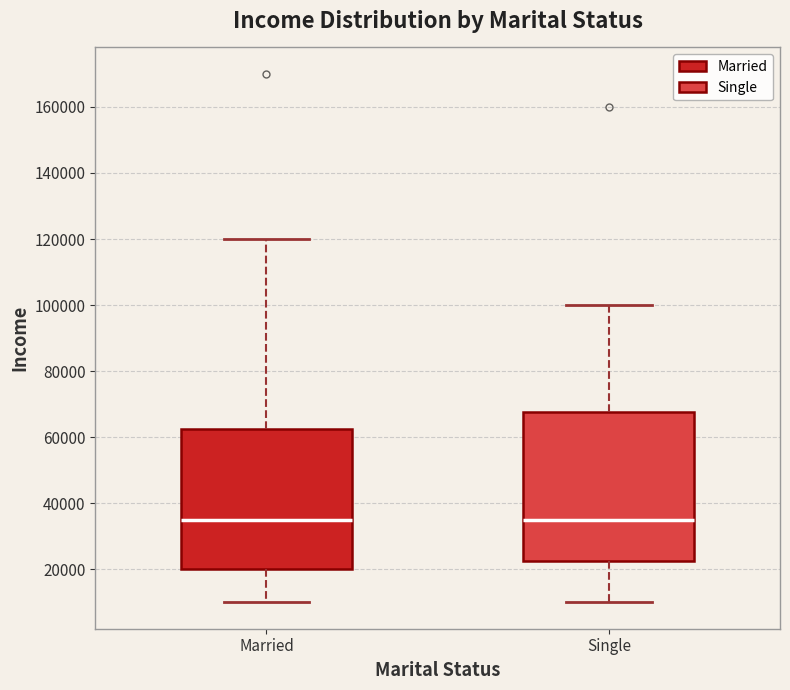

Where does the median line of the box for Married sit on the y-axis? The values are not printed on the chart, so give them approximately, as read against the axis.

36000